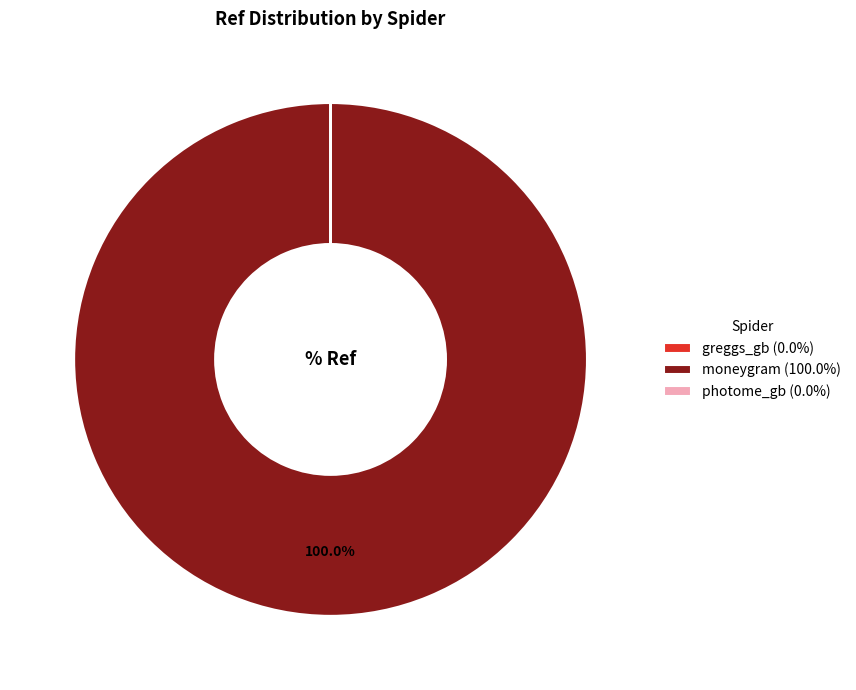

Does any single category account for the majority?

Yes